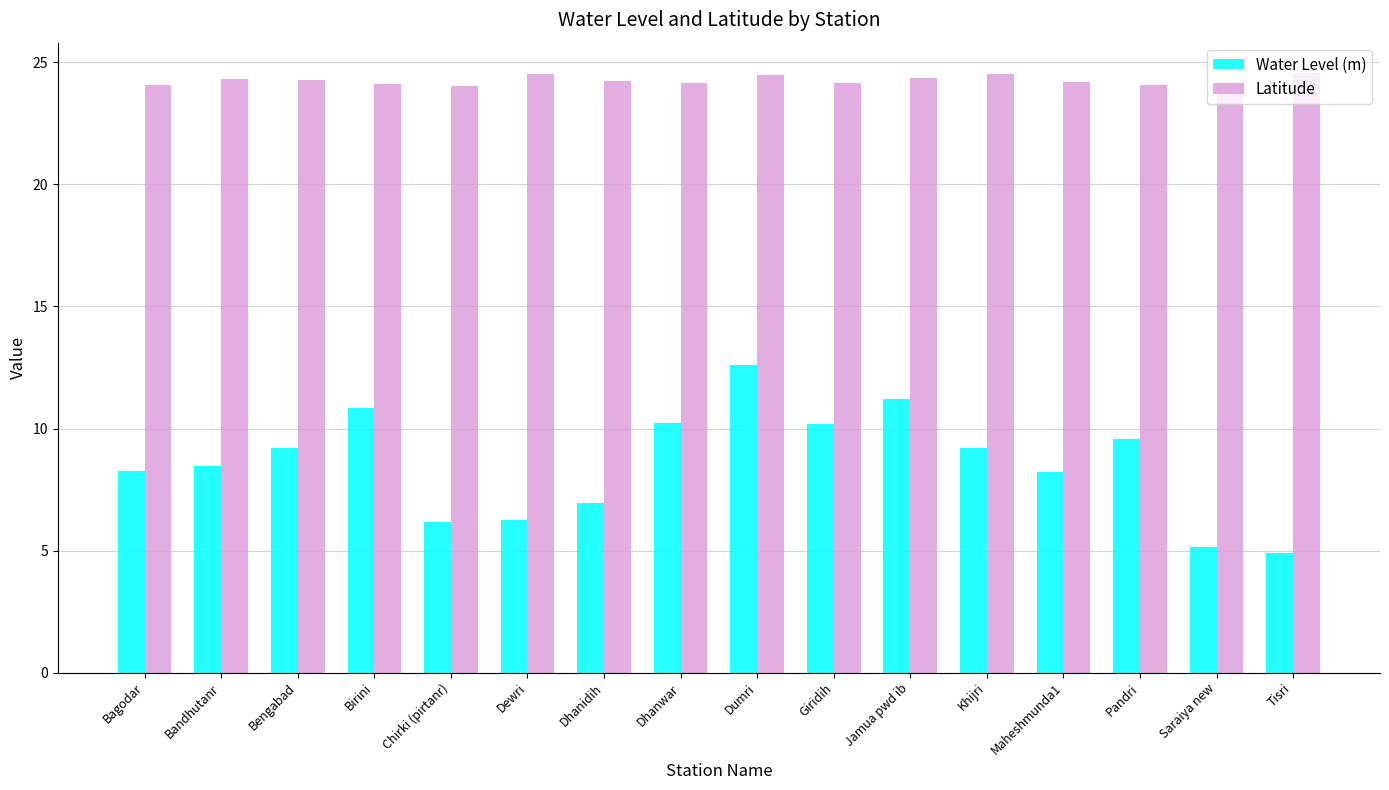

At which category is the sum across all series the highest?

Dumri